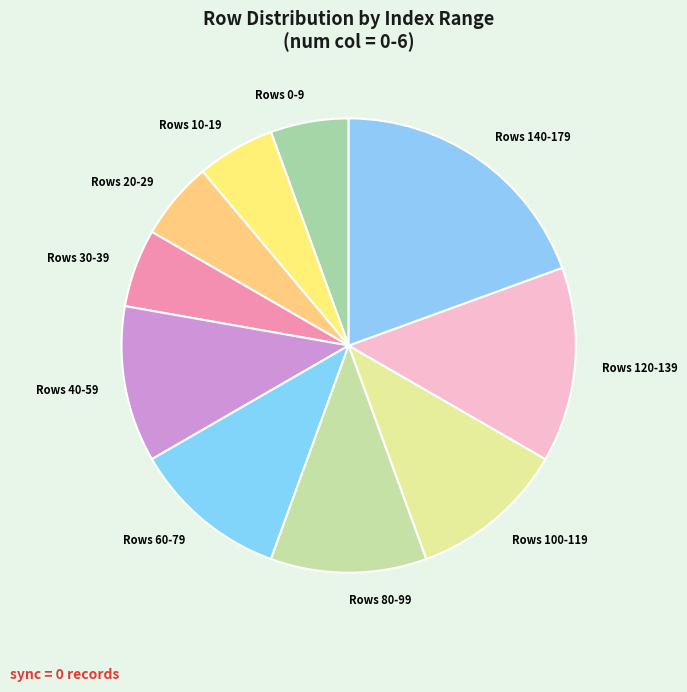

Combined, do Rows 40-59 and Rows 80-99 account for over 50%?

No